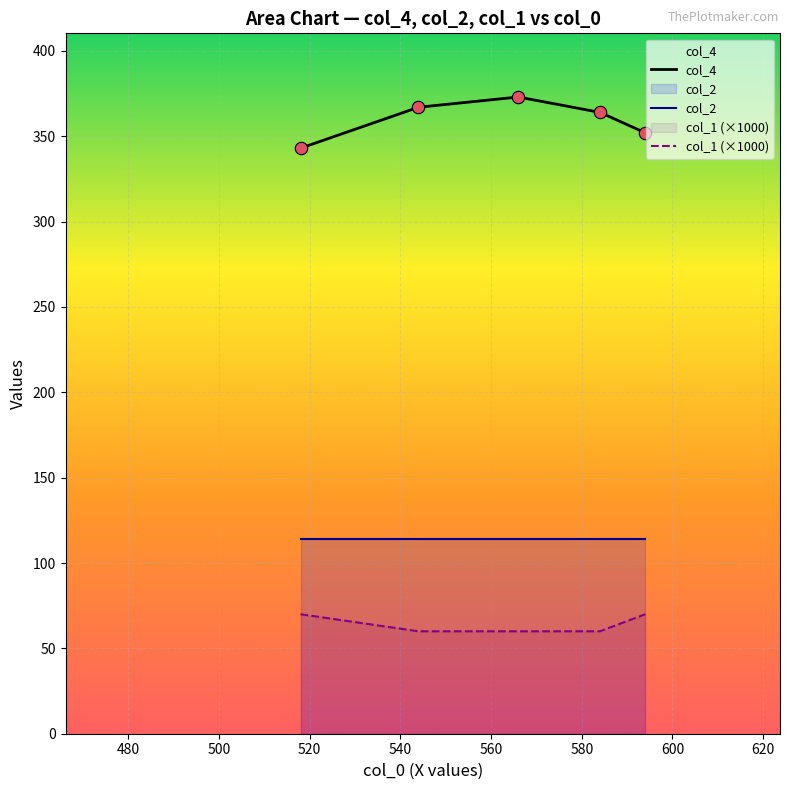

At how many categories does at least one series exceed 128?

5